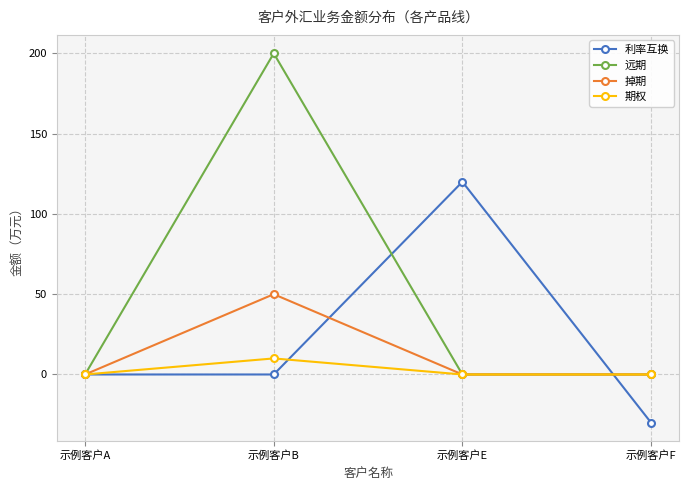

The value of 利率互换 at 示例客户F is -7. True or false?

False